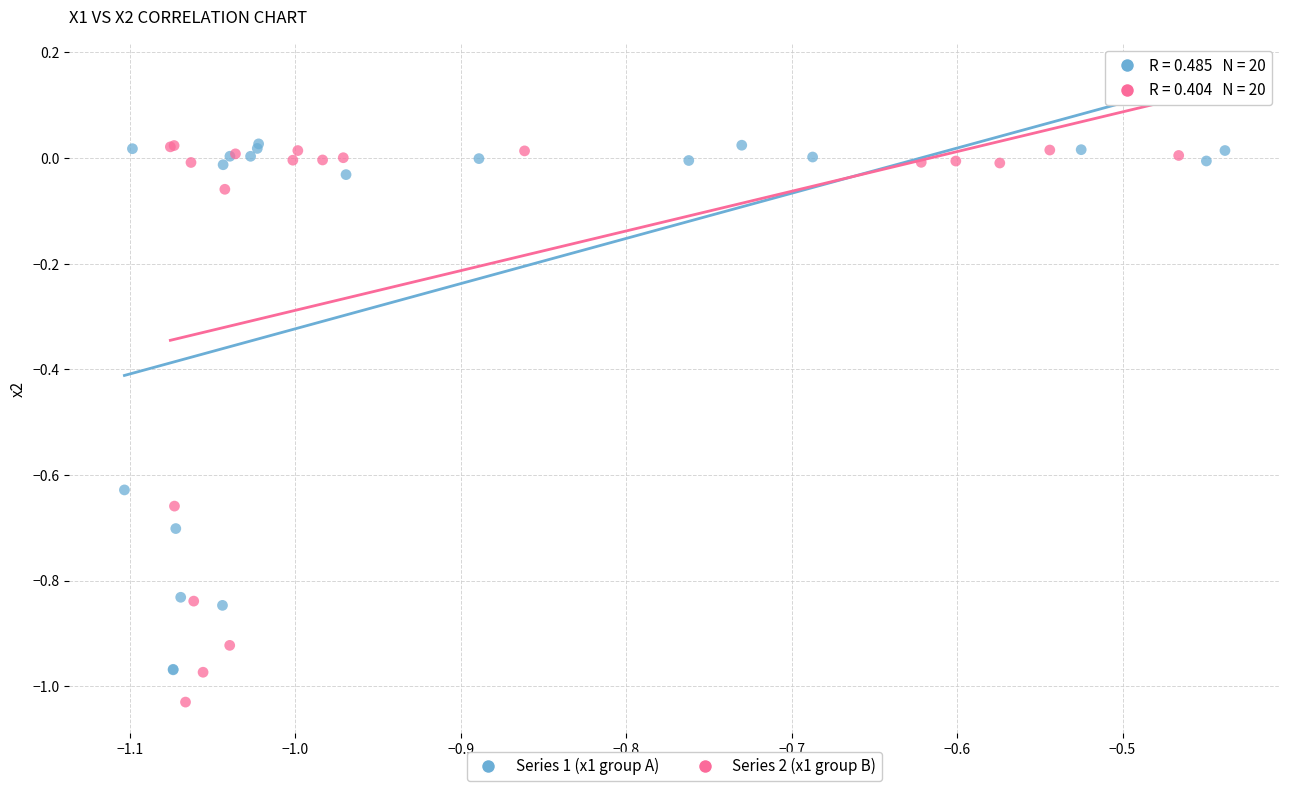

Which series has the largest Y range (max minus min)?

Series 2 (x1 group B)